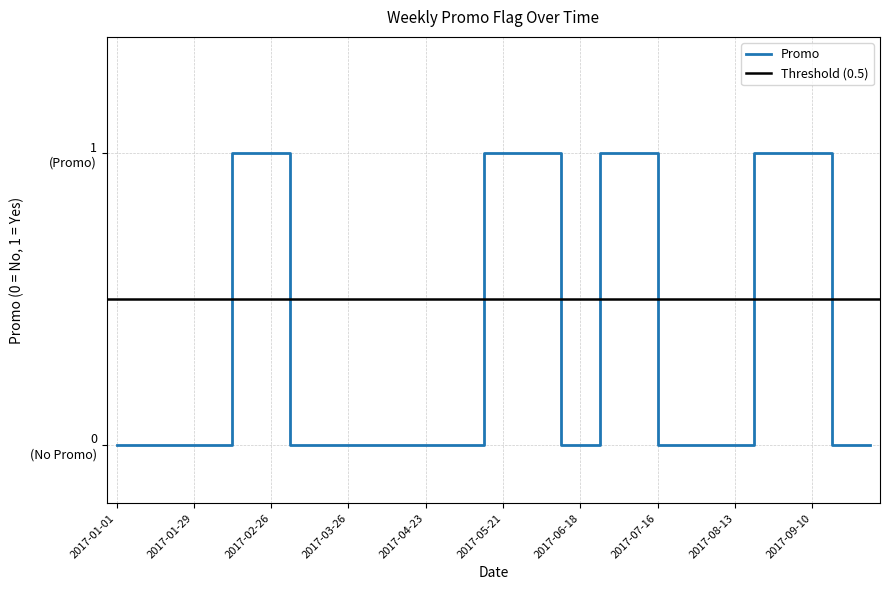

What is the label of the 8th point from the left?

2017-02-19